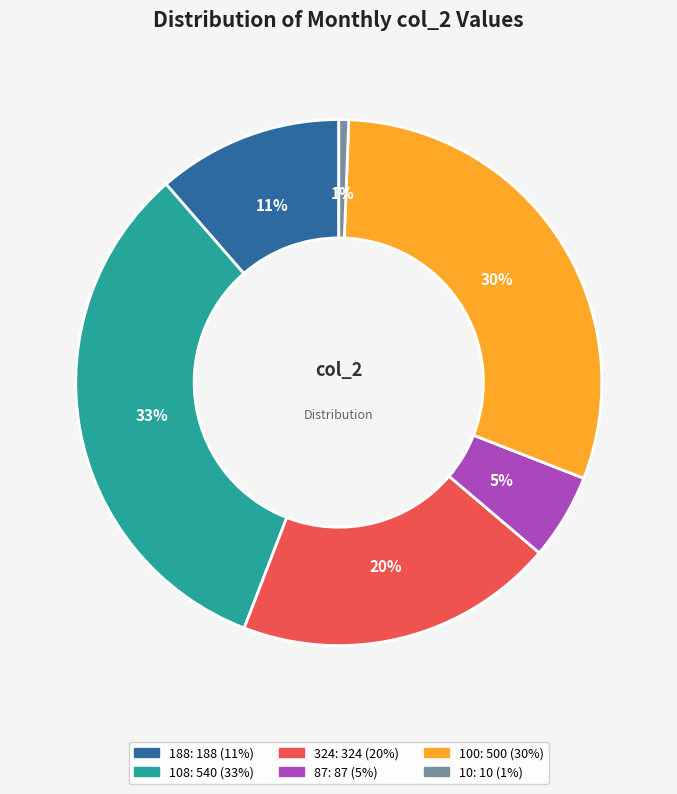

To the nearest percent, what is the difference between the largest and smallest slice percentages?

32%